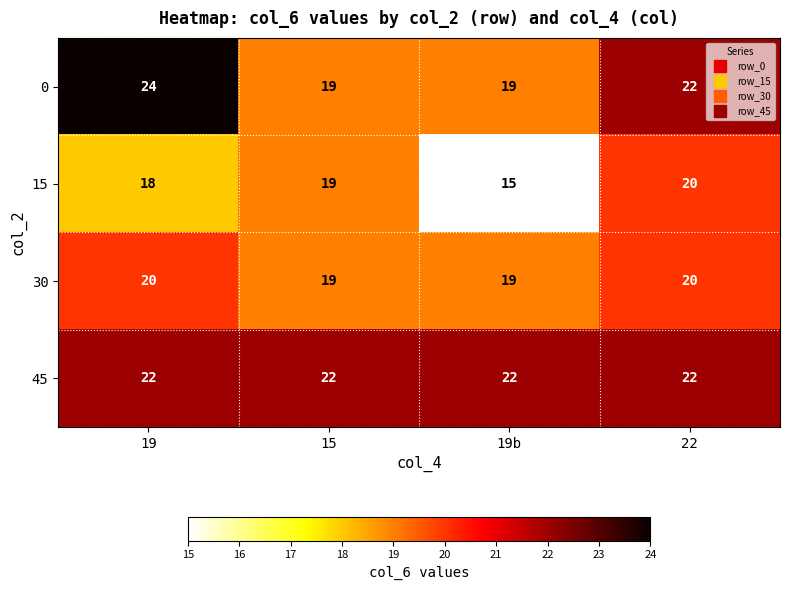

What is the smallest value displayed?

15